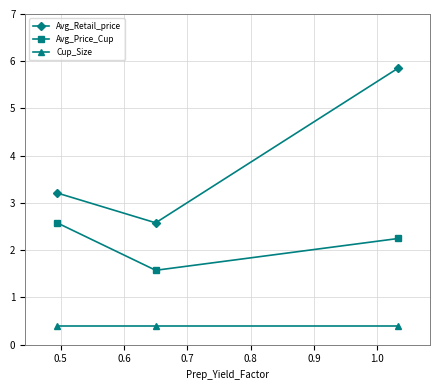

At how many categories does at least one series exceed 0?

3